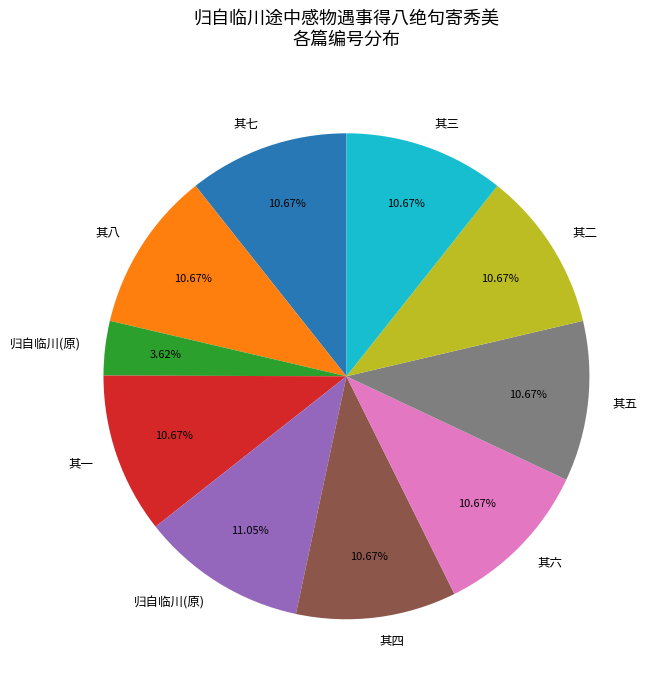

Count the number of slices in the pie.

10